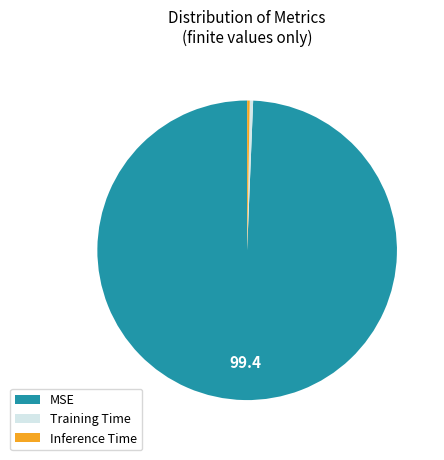

Which slice represents more than half of the pie?

MSE